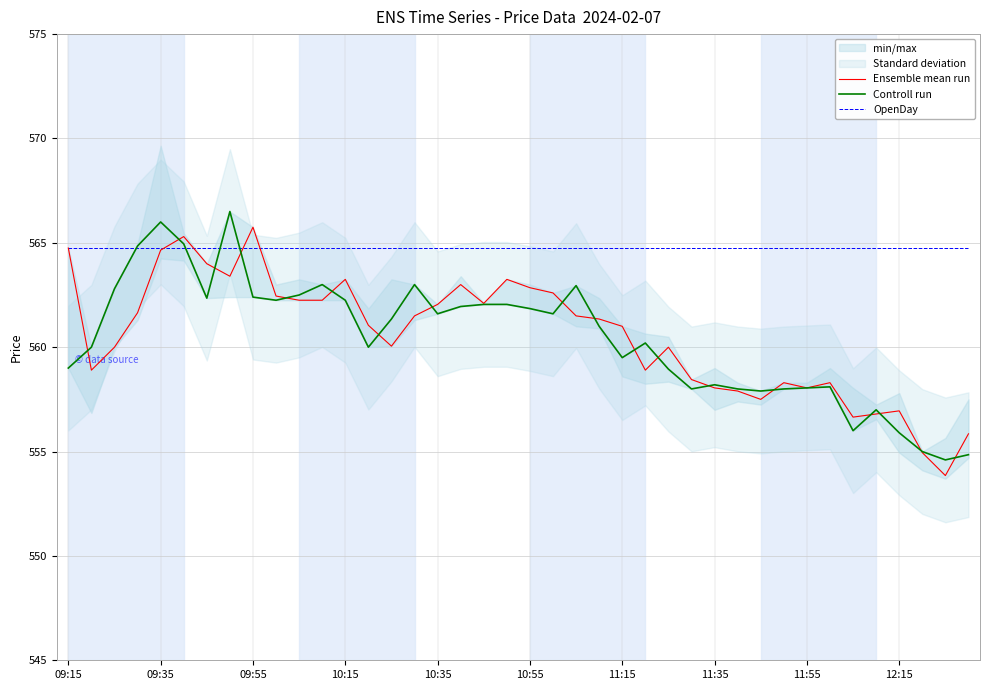

Which category has the highest value in the Ensemble mean run series?

09:55